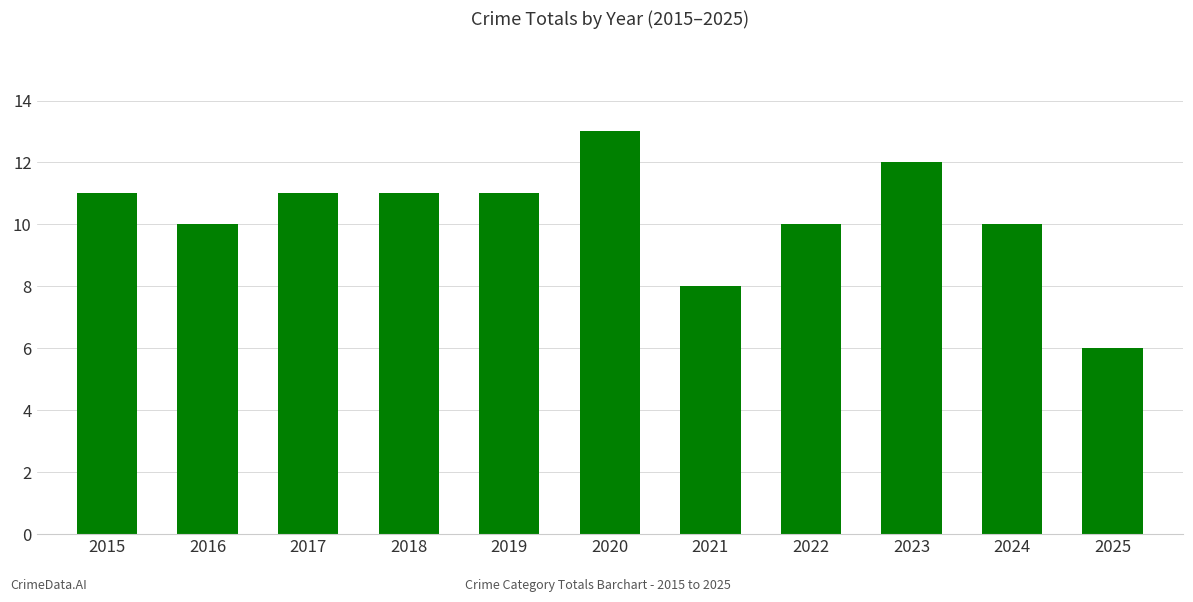

Is it true that the value at 2017 is 16?

False